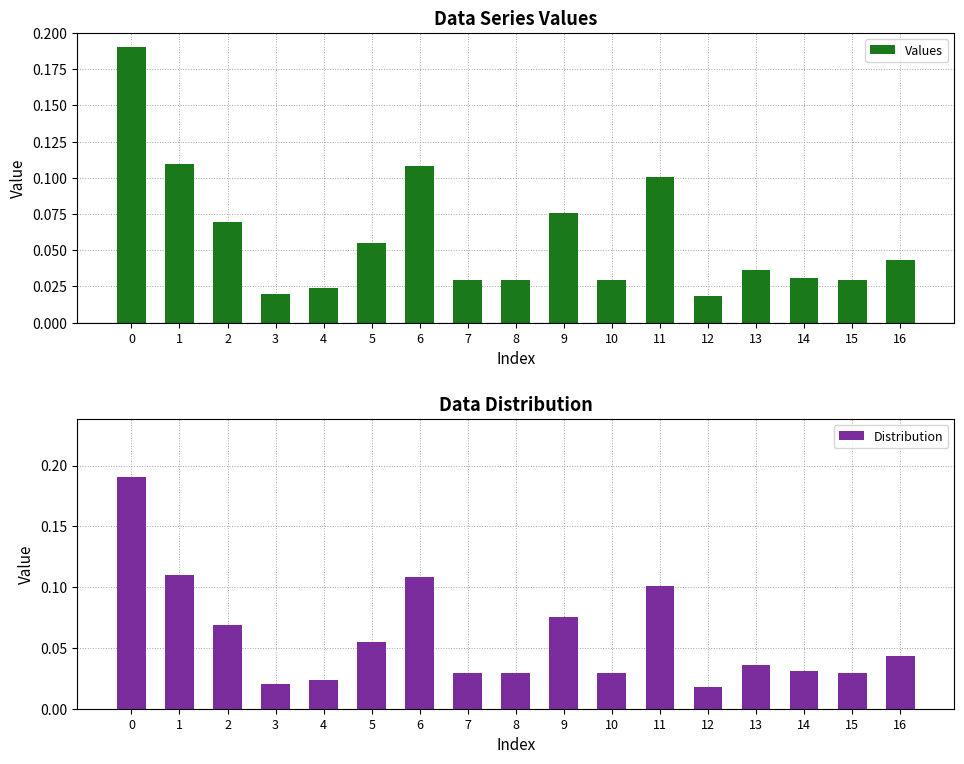

Reading left to right, what are all the values shown in this chart?

Values: 0=0.2	1=0.1	2=0.1	3=0.0	4=0.0	5=0.1	6=0.1	7=0.0	8=0.0	9=0.1	10=0.0	11=0.1	12=0.0	13=0.0	14=0.0	15=0.0	16=0.0
Distribution: 0=0.2	1=0.1	2=0.1	3=0.0	4=0.0	5=0.1	6=0.1	7=0.0	8=0.0	9=0.1	10=0.0	11=0.1	12=0.0	13=0.0	14=0.0	15=0.0	16=0.0